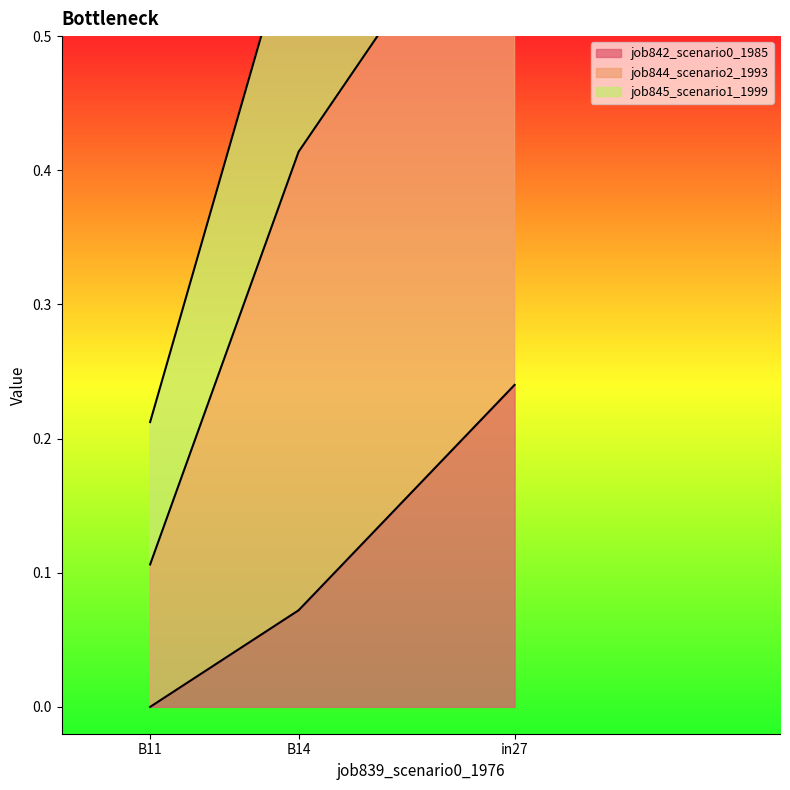

Rank the categories by job842_scenario0_1985 value from highest to lowest.

in27, B14, B11